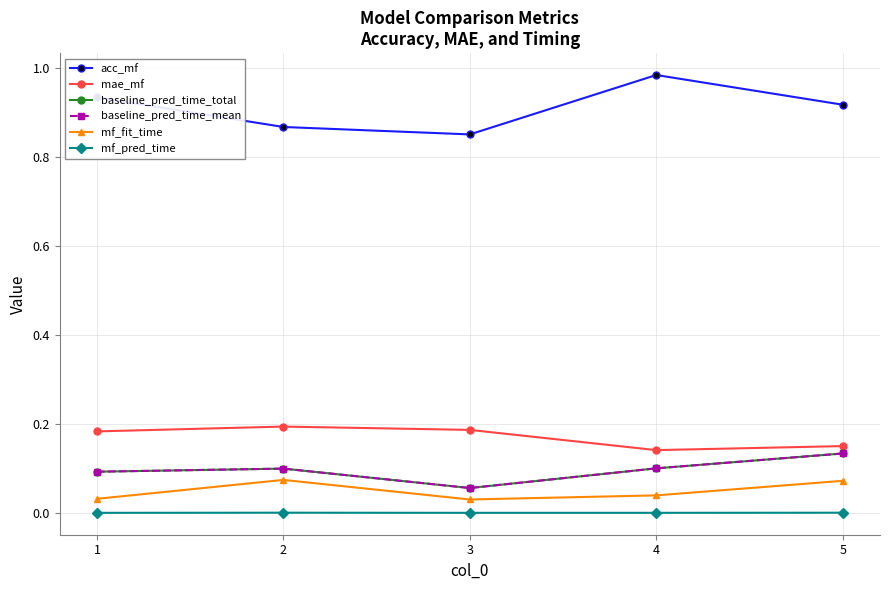

Rank the series by their maximum value, from highest to lowest.

acc_mf, mae_mf, baseline_pred_time_total, baseline_pred_time_mean, mf_fit_time, mf_pred_time